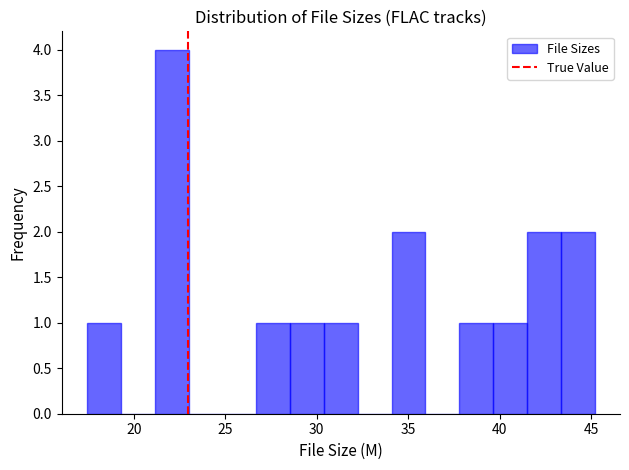

Read against the x-axis, roughly where is the centre of the tallest bar?

22.0